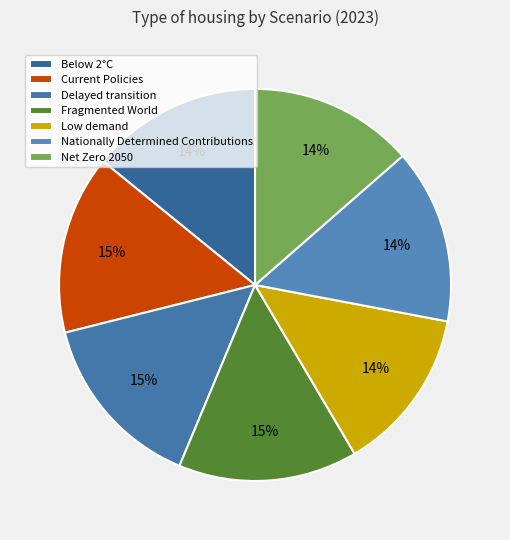

How many slices are in this pie chart?

7